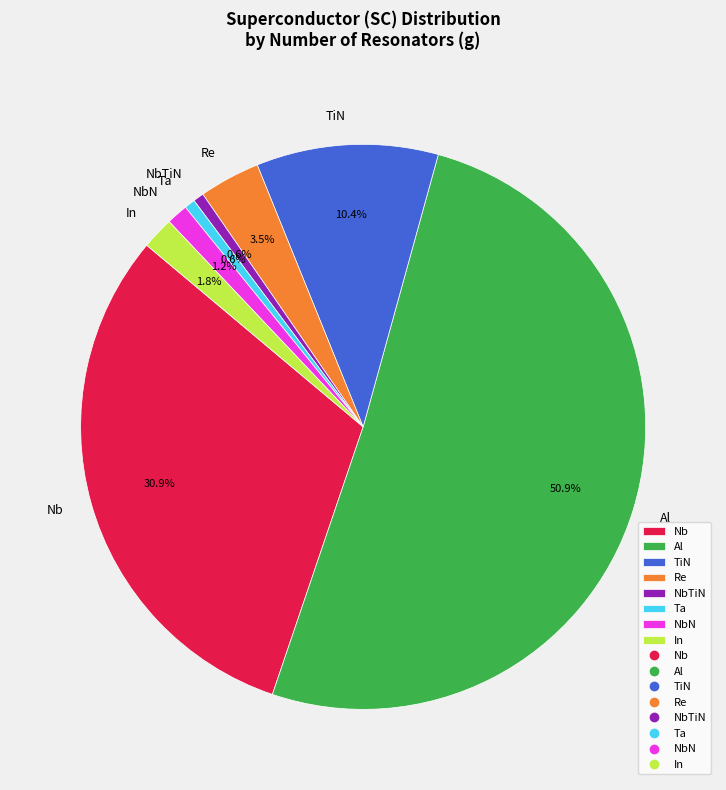

Between Re and NbN, which is larger?

Re